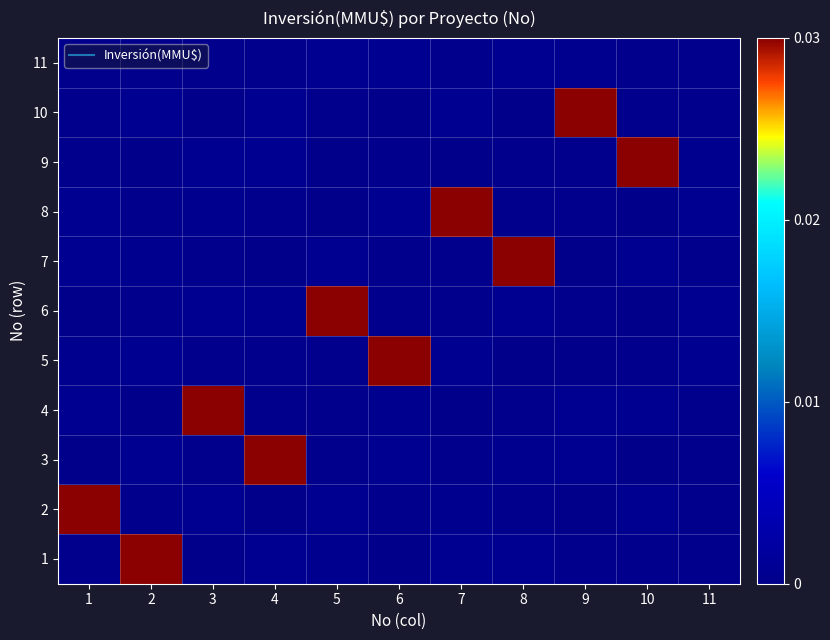

Which label corresponds to the smallest value in the chart?

6